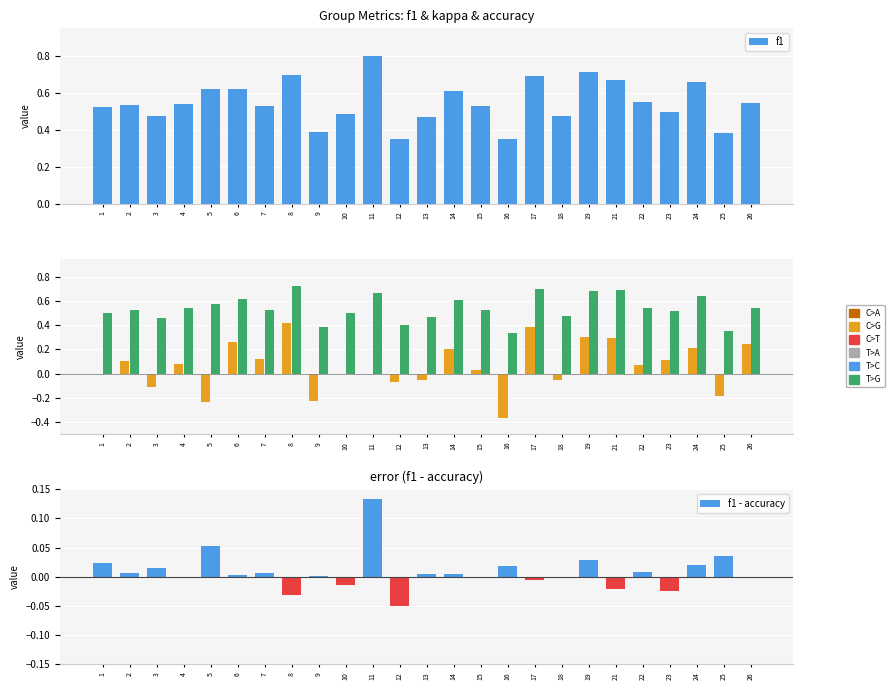

How many groups of bars are there?

25